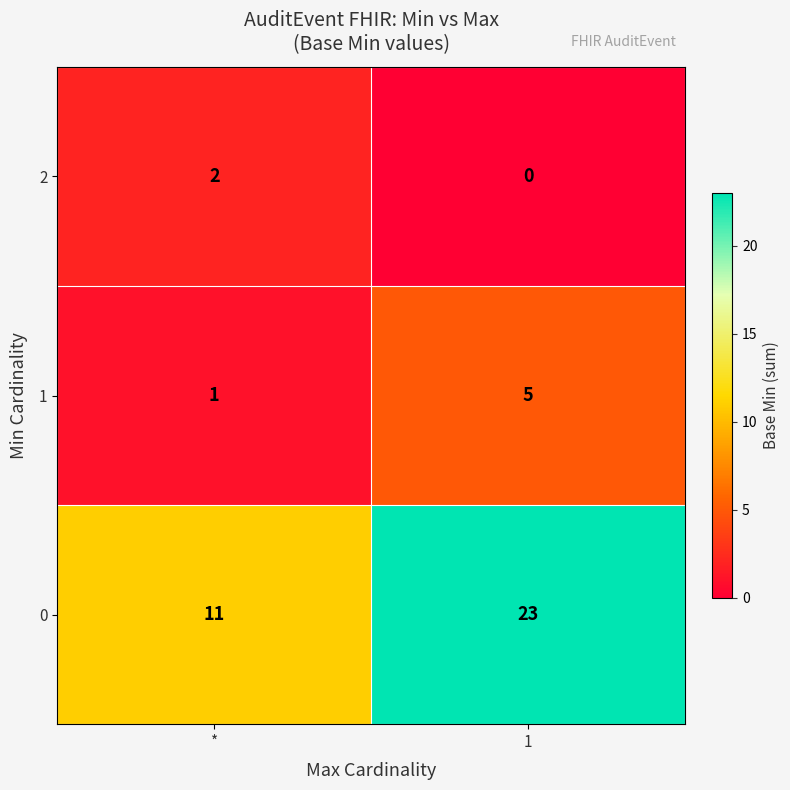

What is the sum of the 1 values at 1 and *?

6